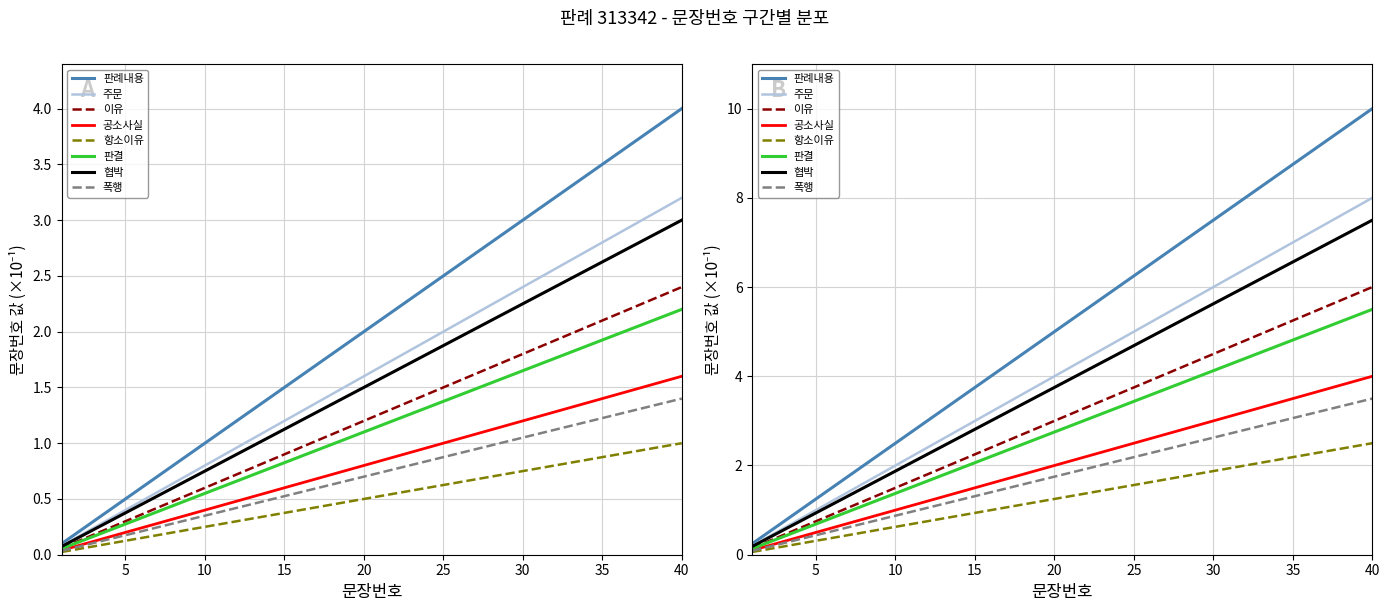

How many data points are less than 1?

11